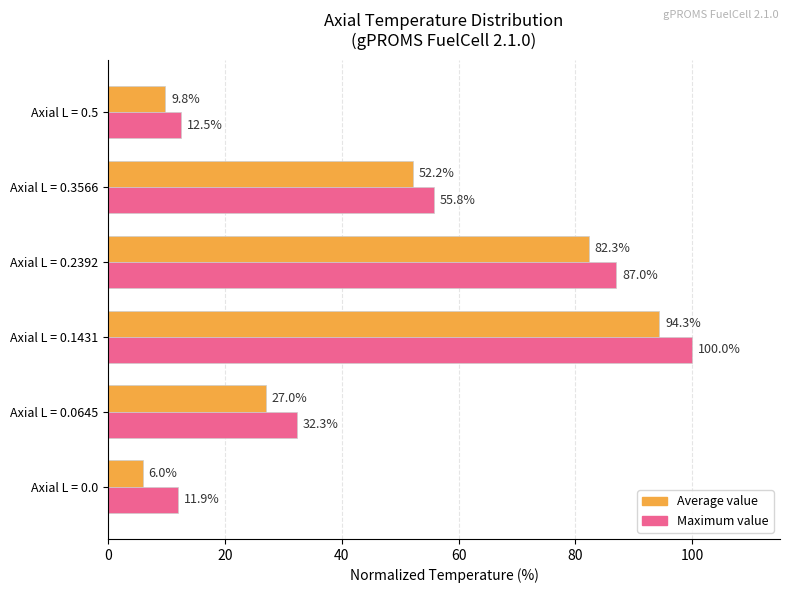

List the series in order of their overall mean, lowest first.

Average value, Maximum value